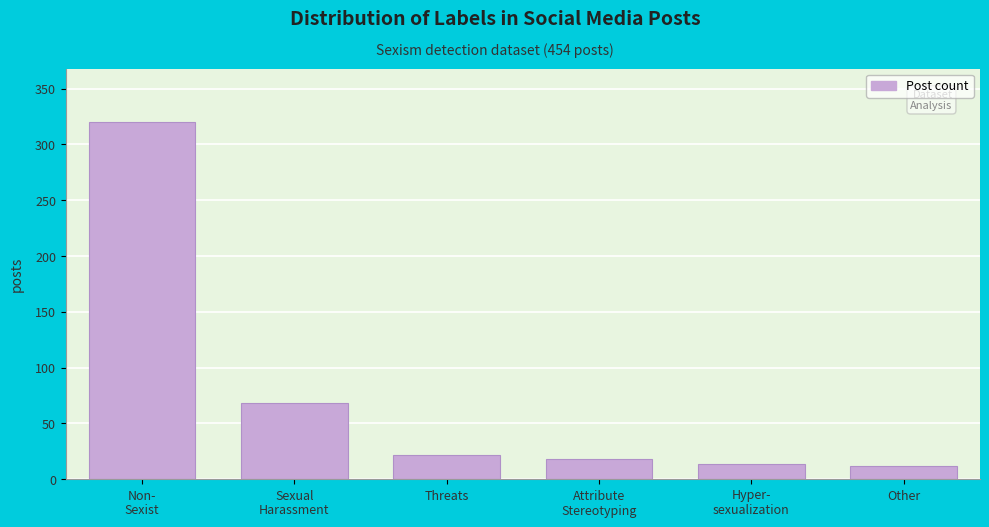

Reading right to left, what are all the values shown in this chart?

12	14	18	22	68	320